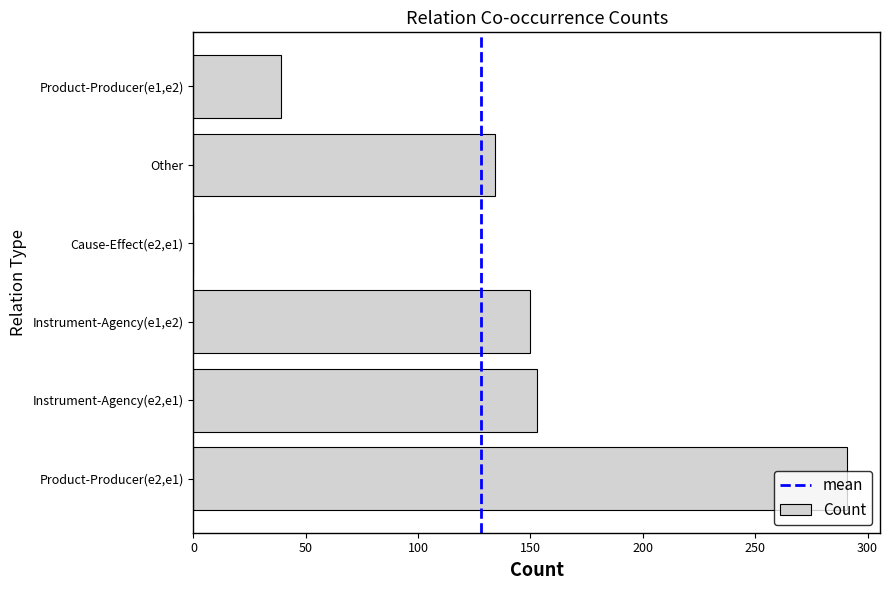

Is it true that the value at Other is 56?

False